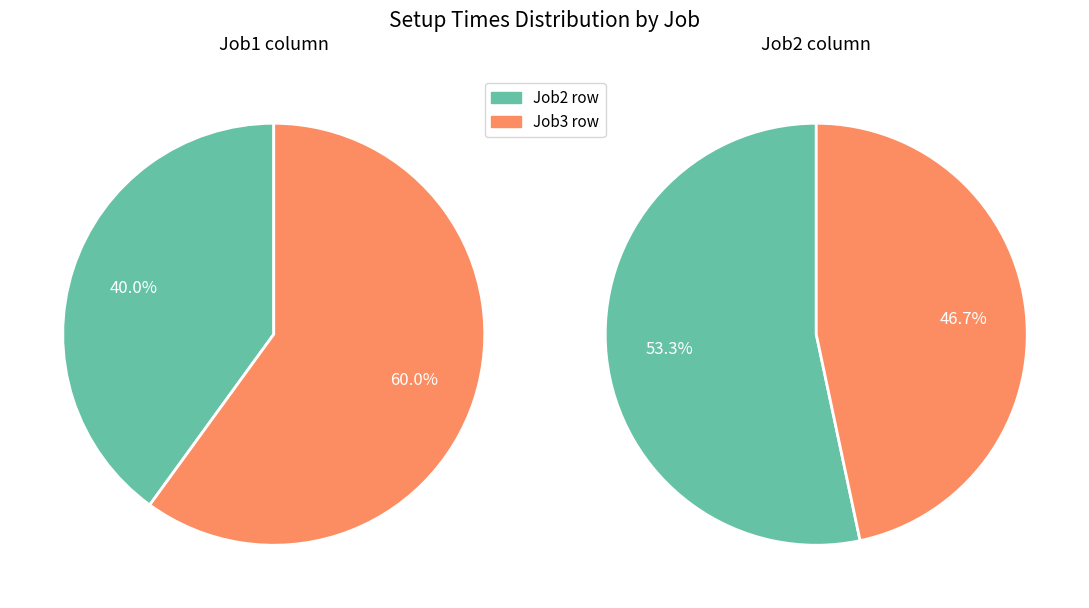

Does any single category account for the majority?

Yes